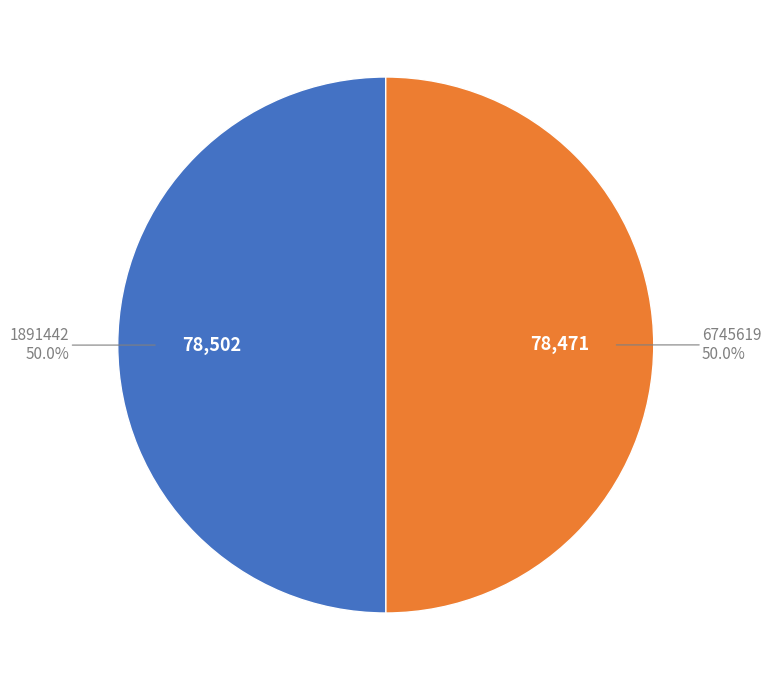

What percentage is NOT represented by 6745619?

50.0%